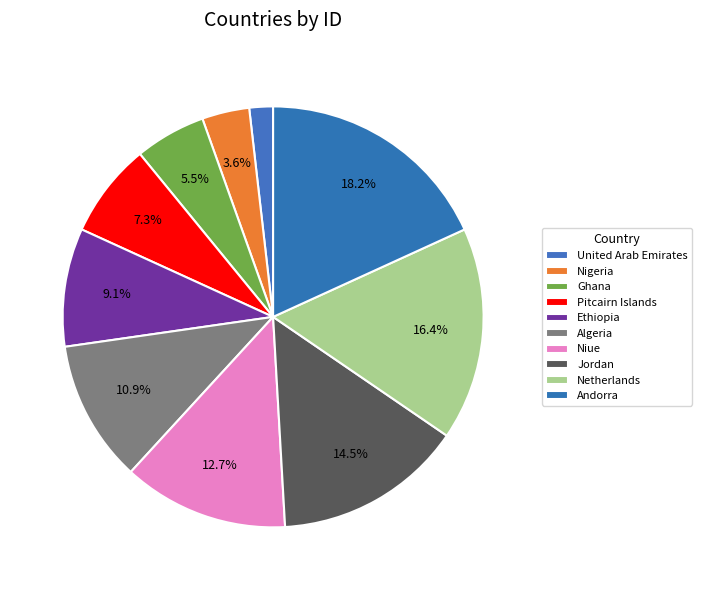

Rank the categories by value from highest to lowest.

Andorra, Netherlands, Jordan, Niue, Algeria, Ethiopia, Pitcairn Islands, Ghana, Nigeria, United Arab Emirates